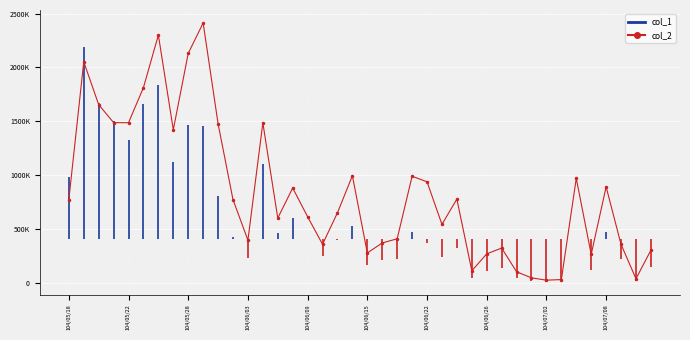

What position from the left is 33?

34